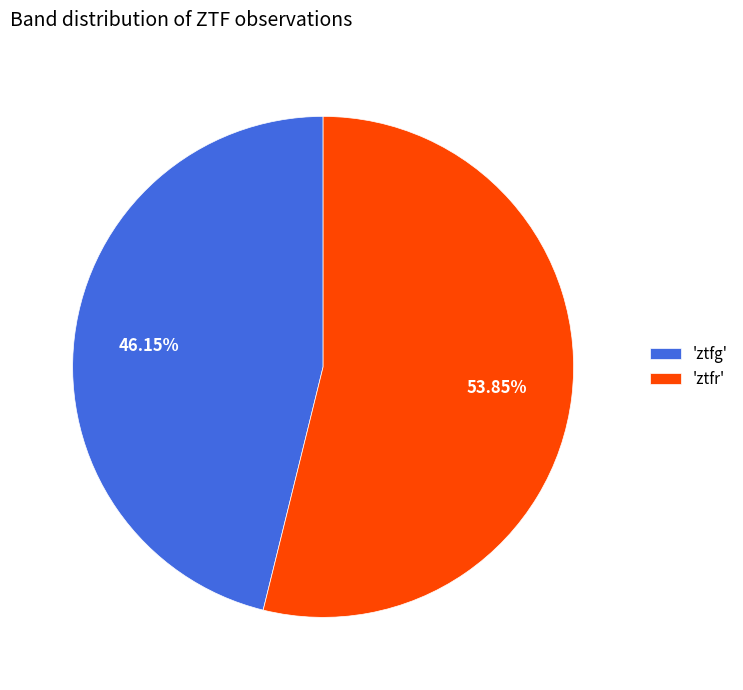

Do 'ztfg' and 'ztfr' together represent more than half of the pie?

Yes